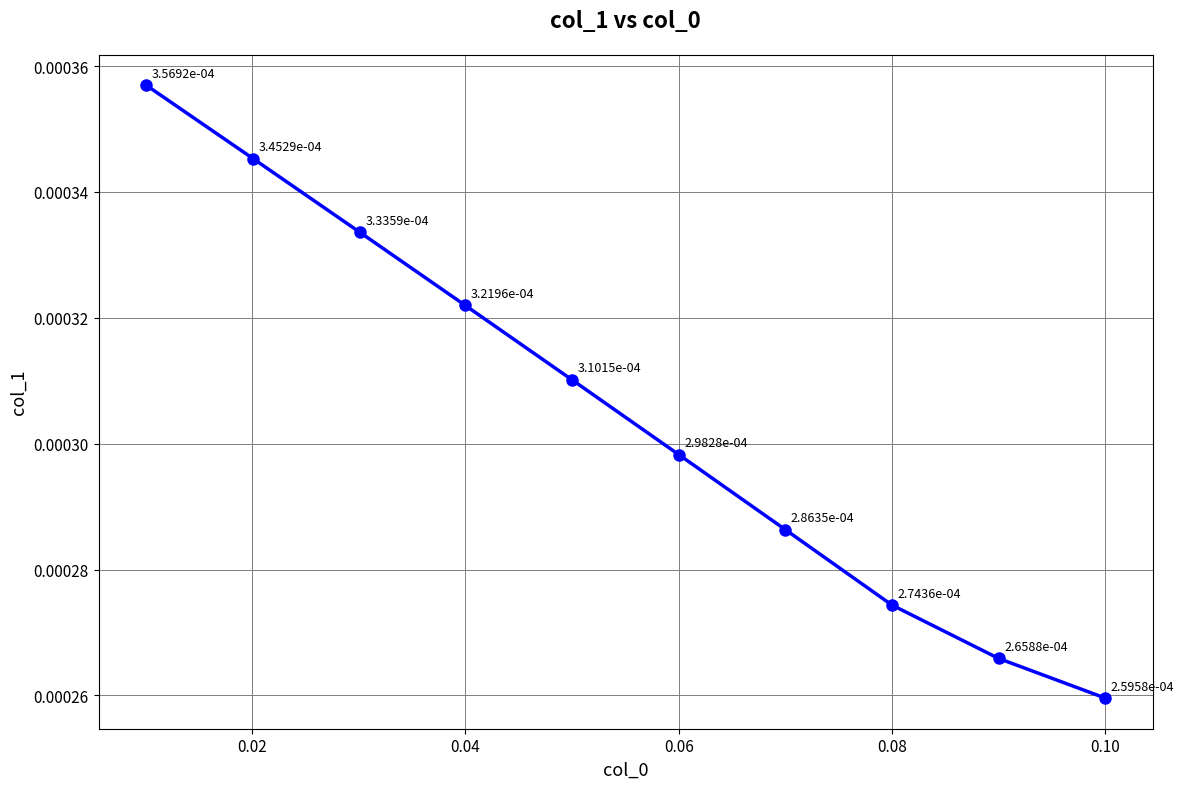

True or false: there are more than 0 points higher than both neighbors.

False